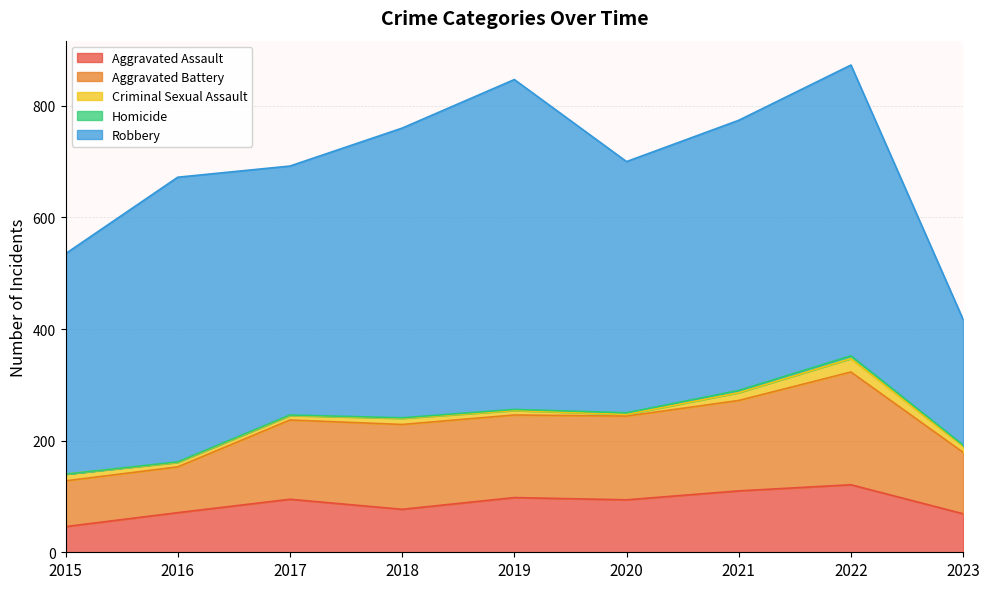

Which series has the largest total across all categories?

Robbery